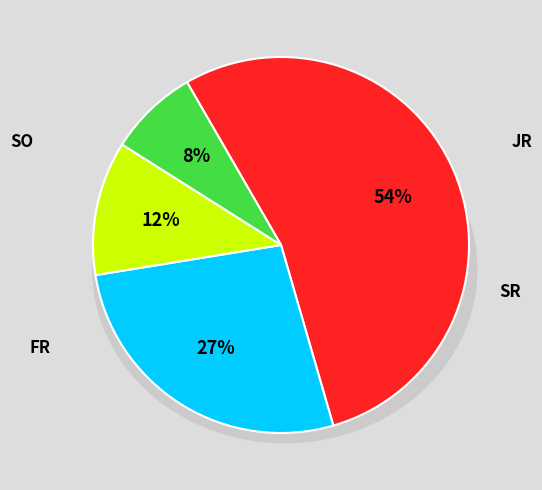

Combined, do SR and JR account for over 50%?

Yes